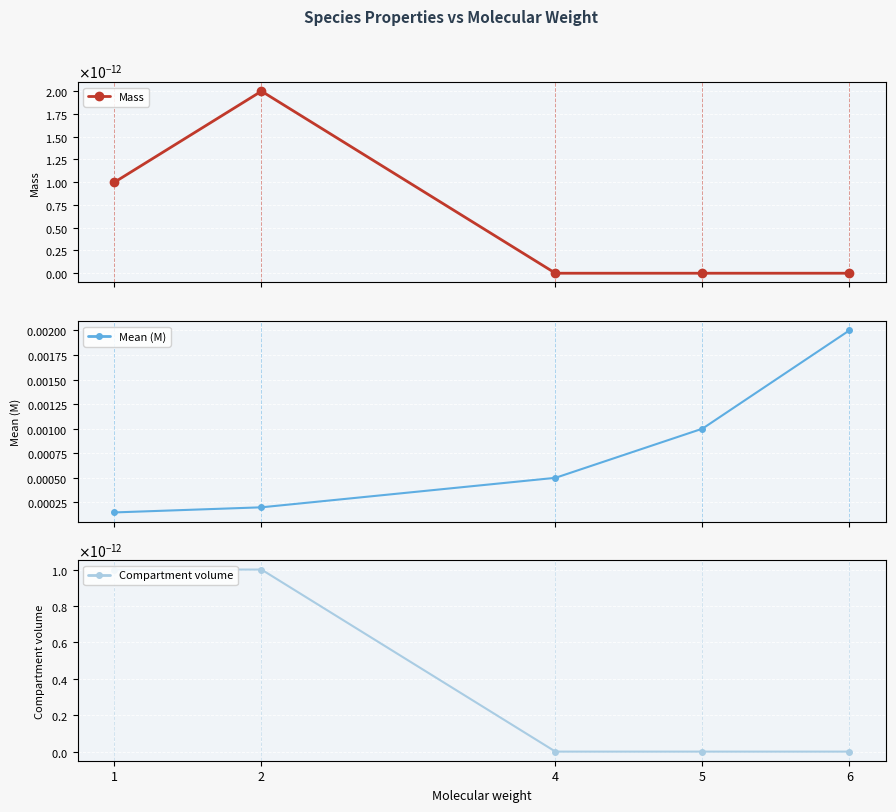

What are all the series names shown in the legend?

Mass, Mean (M), Compartment volume